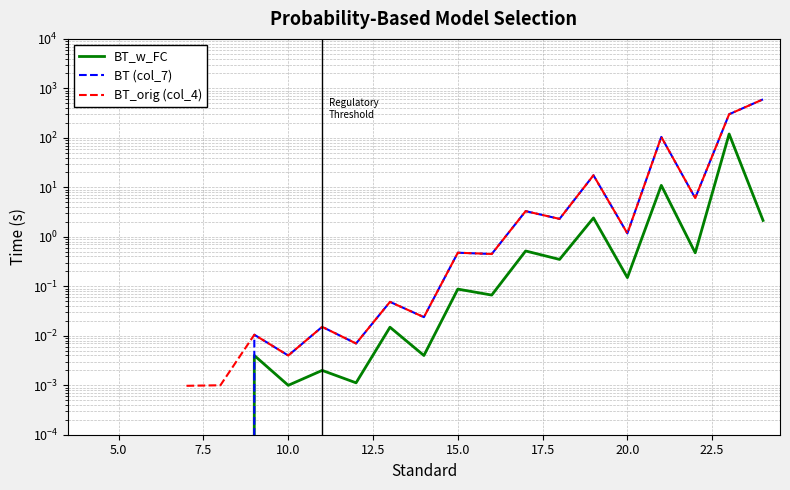

How many lines are shown in the chart?

3